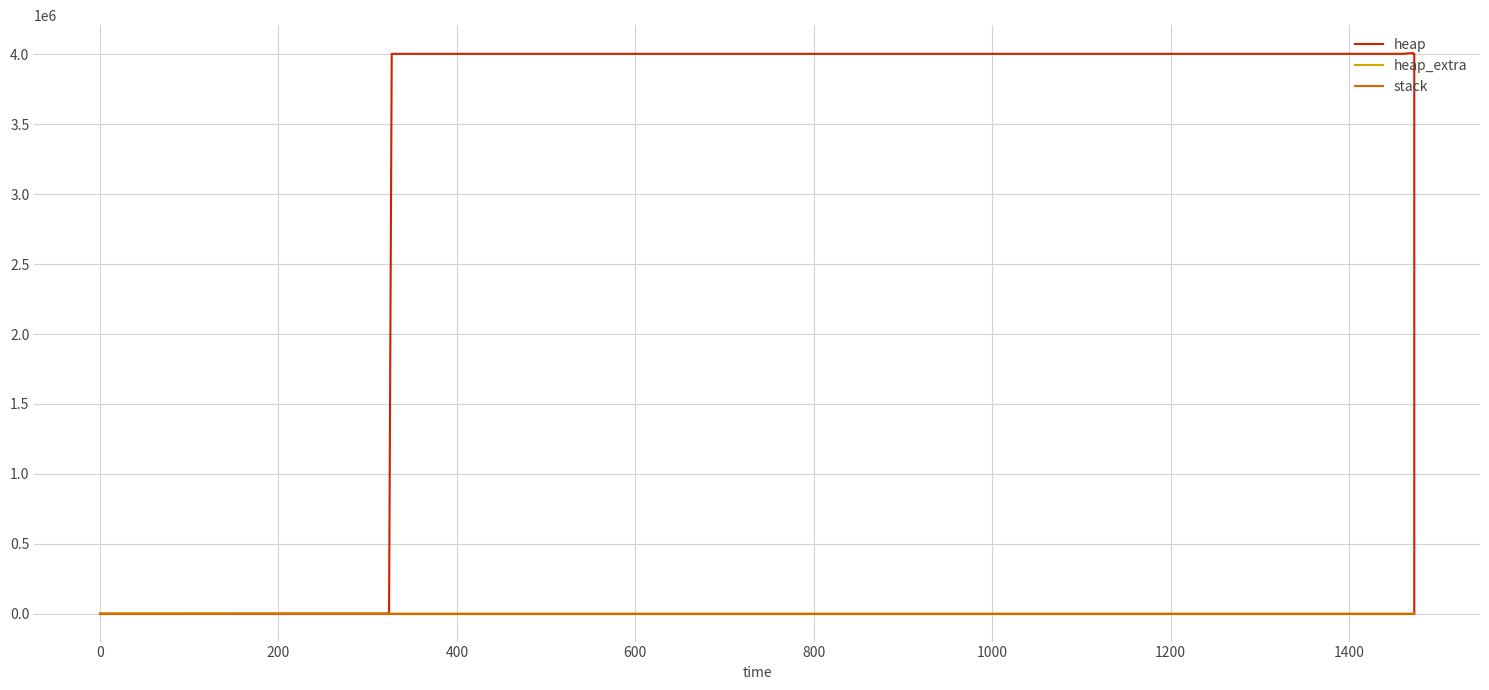

Does the chart display data point markers on the line(s)?

No